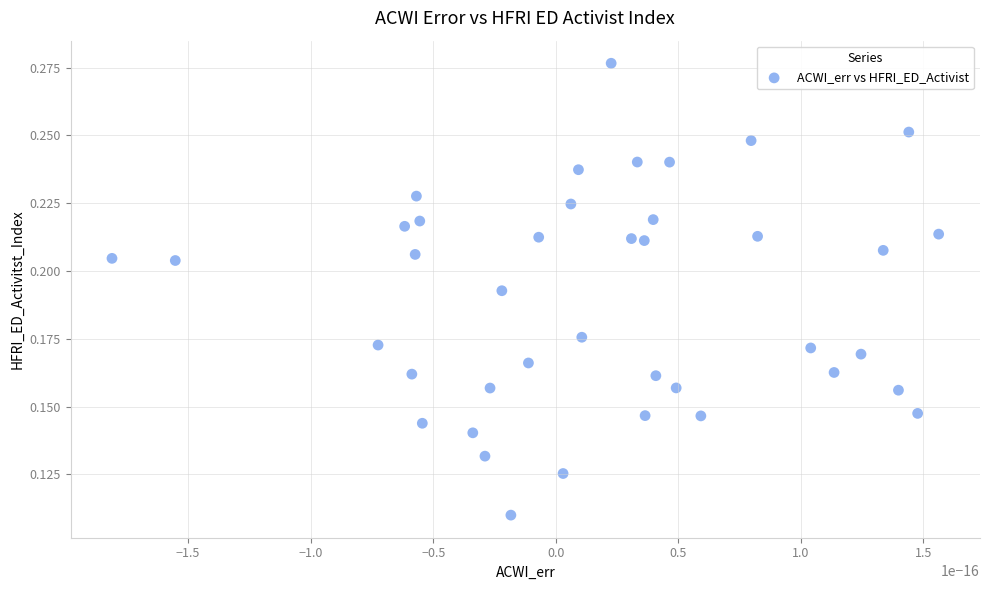

How many points are shown in the scatter plot?

40